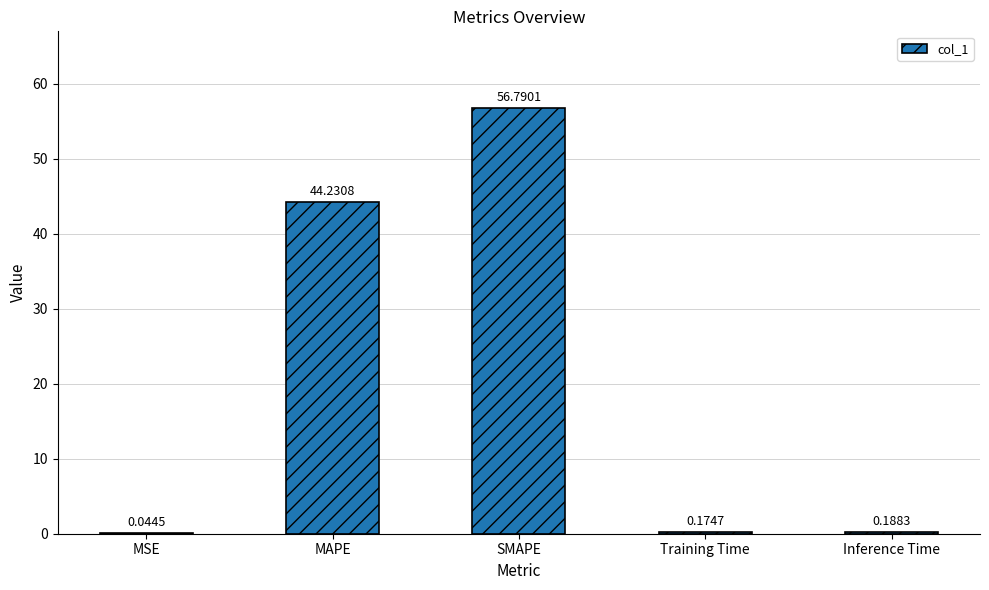

Which label corresponds to the largest value in the chart?

SMAPE